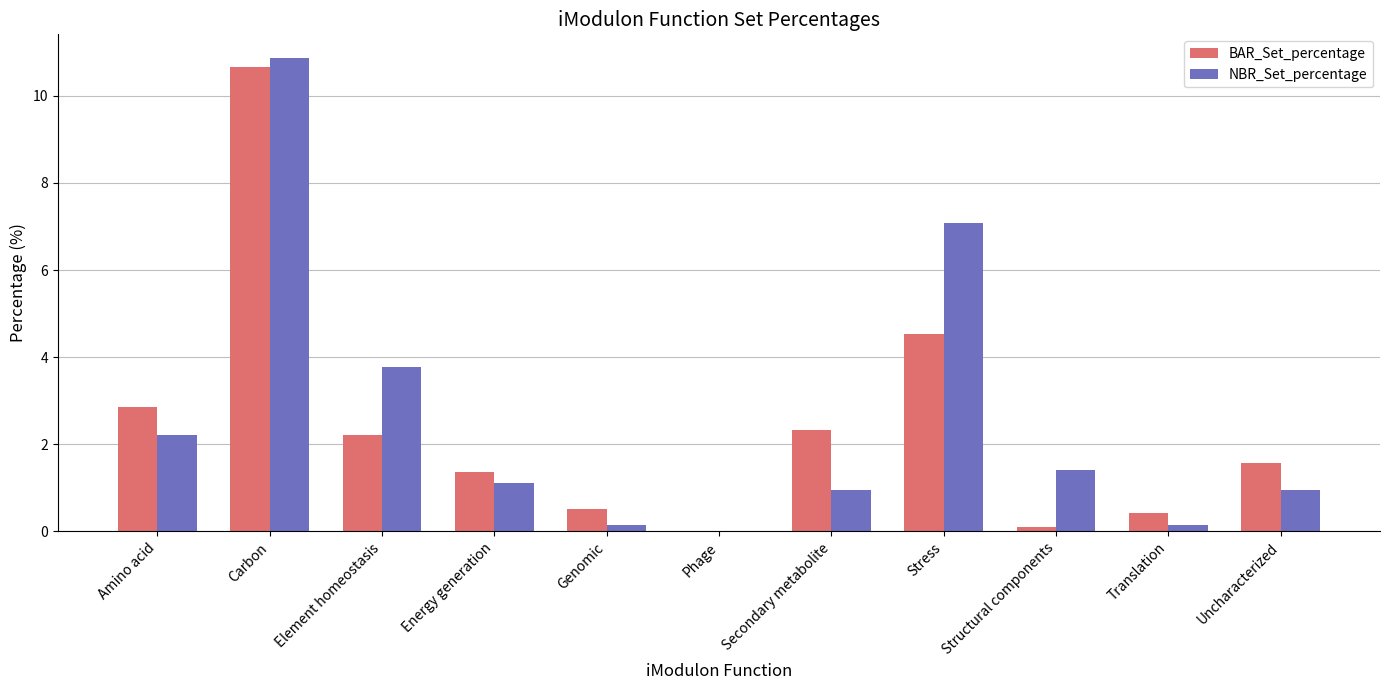

At which category is the sum across all series the highest?

Carbon